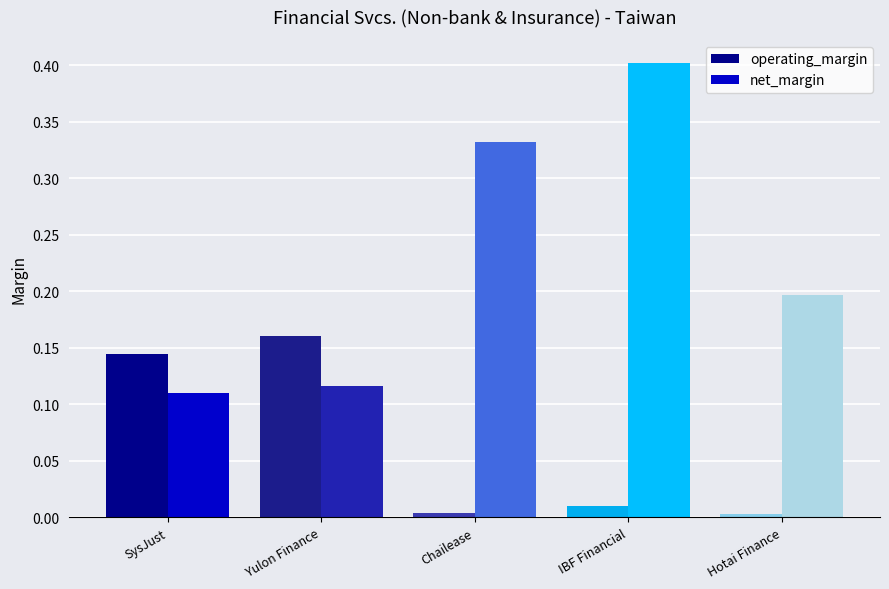

Reading right to left, transcribe all the data shown in this chart.

operating_margin: Hotai Finance=0.0	IBF Financial=0.0	Chailease=0.0	Yulon Finance=0.2	SysJust=0.1
net_margin: Hotai Finance=0.2	IBF Financial=0.4	Chailease=0.3	Yulon Finance=0.1	SysJust=0.1